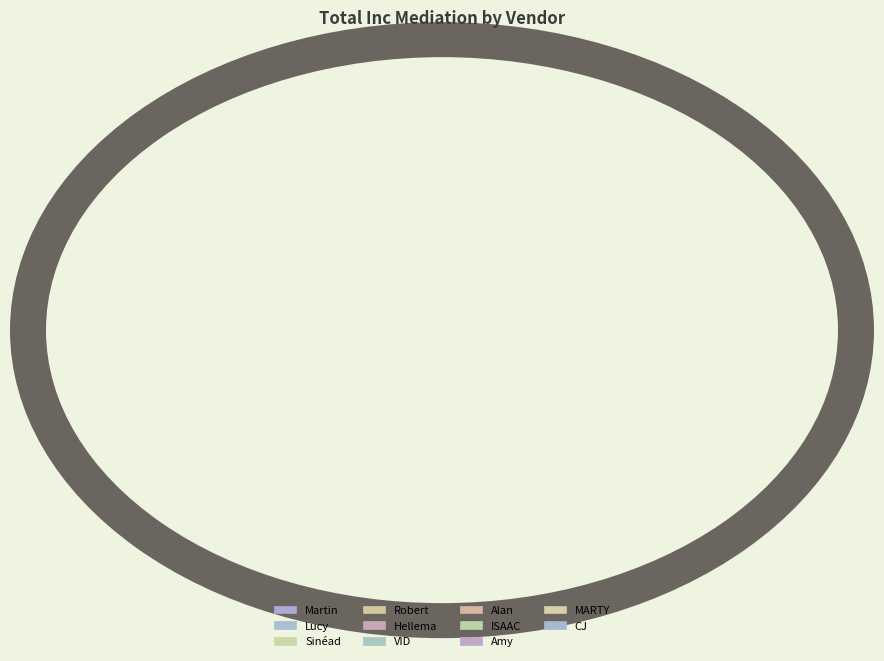

Count the number of slices in the pie.

11